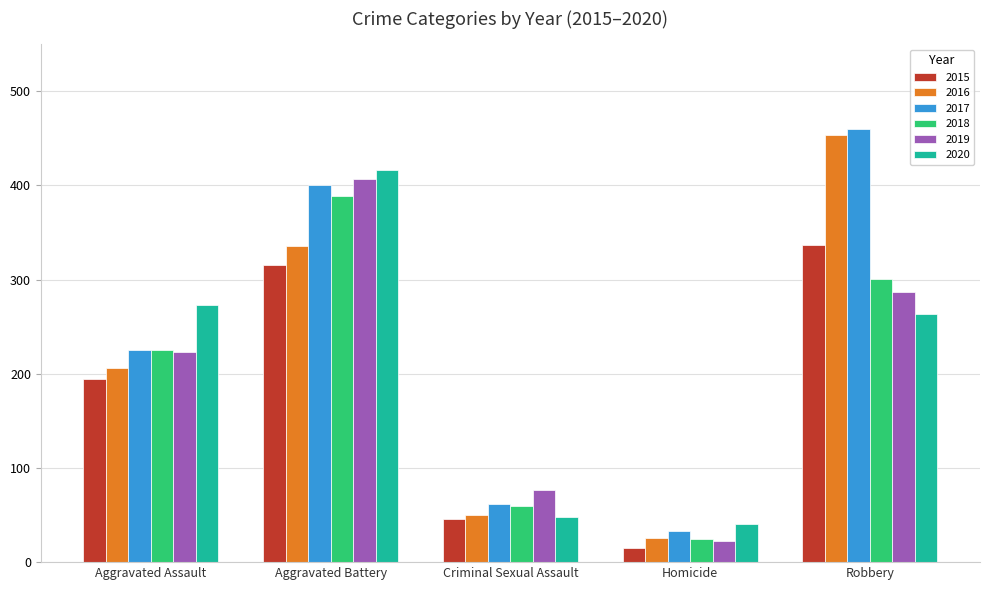

What is the average value of the 2015 series?

182